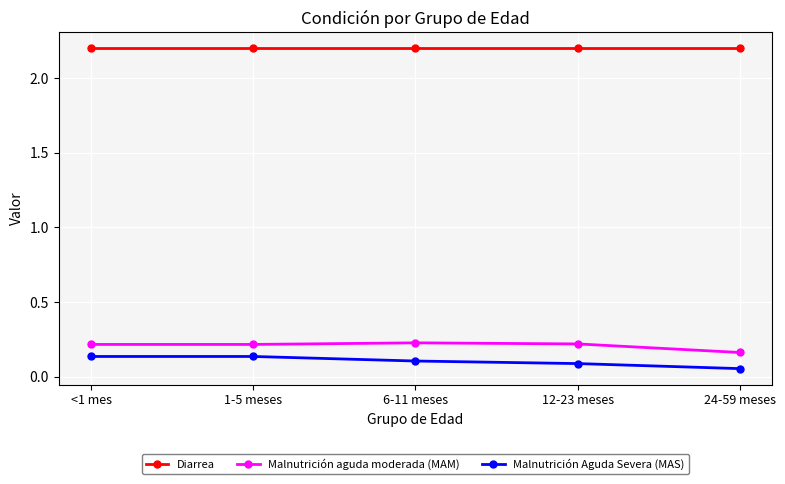

True or false: Malnutrición aguda moderada (MAM) and Malnutrición Aguda Severa (MAS) cross at least once.

False